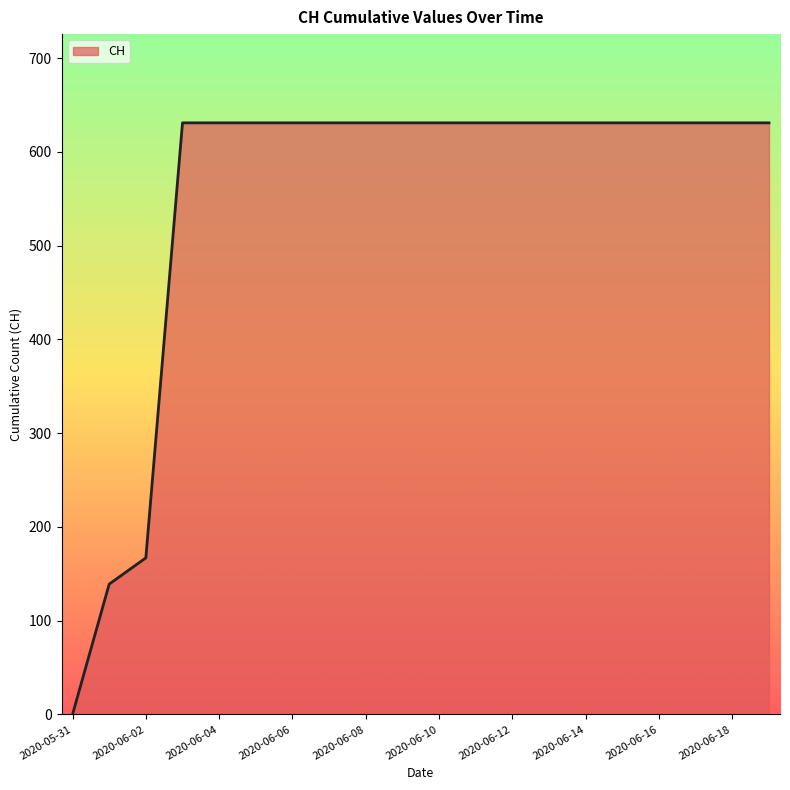

What is the greatest value displayed?

631